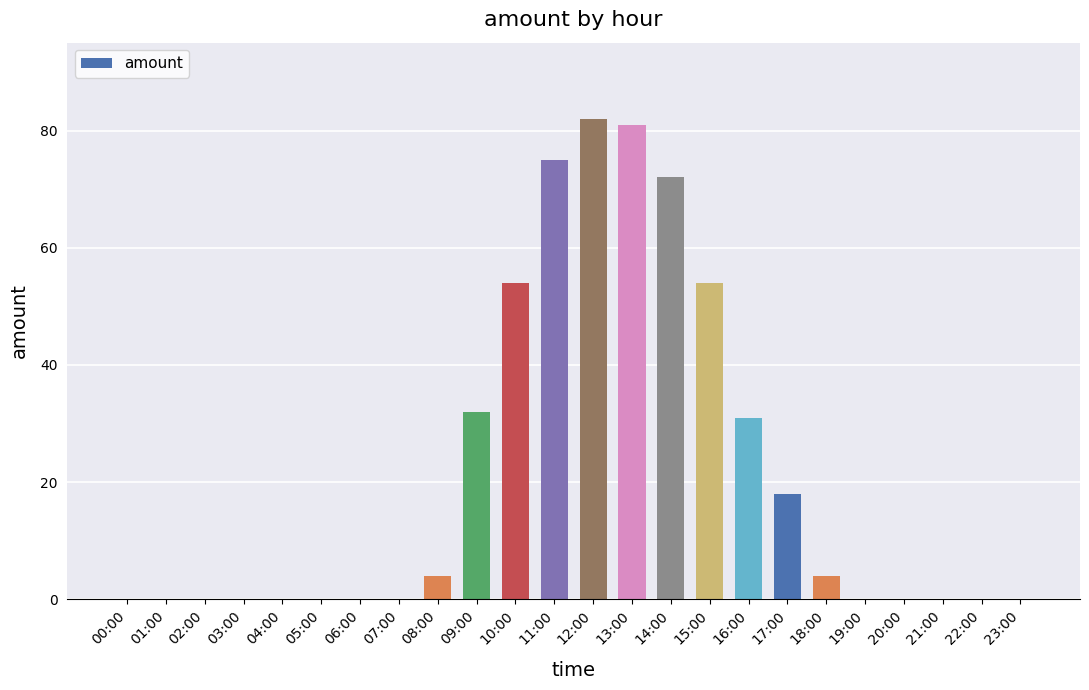

The value at 18:00 is 4. True or false?

True